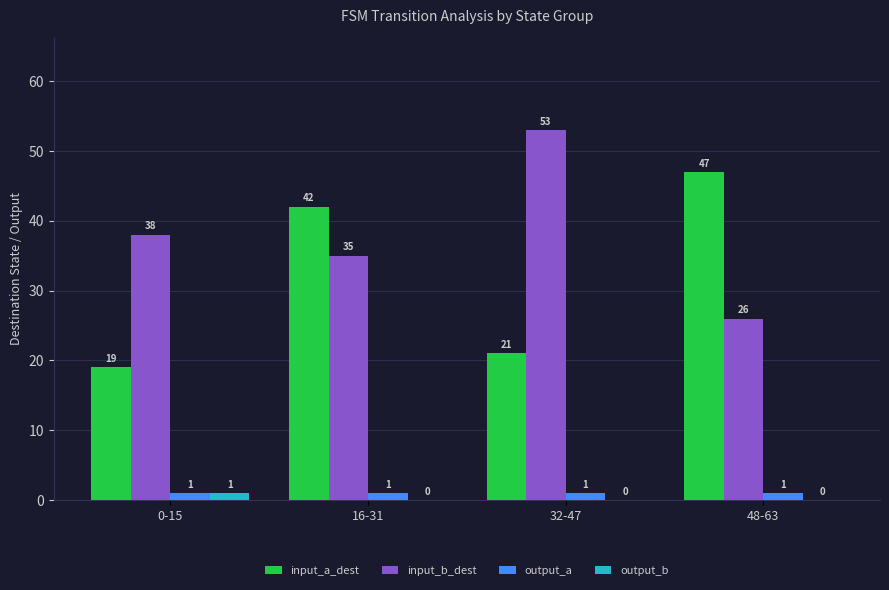

What is the greatest value displayed?

53